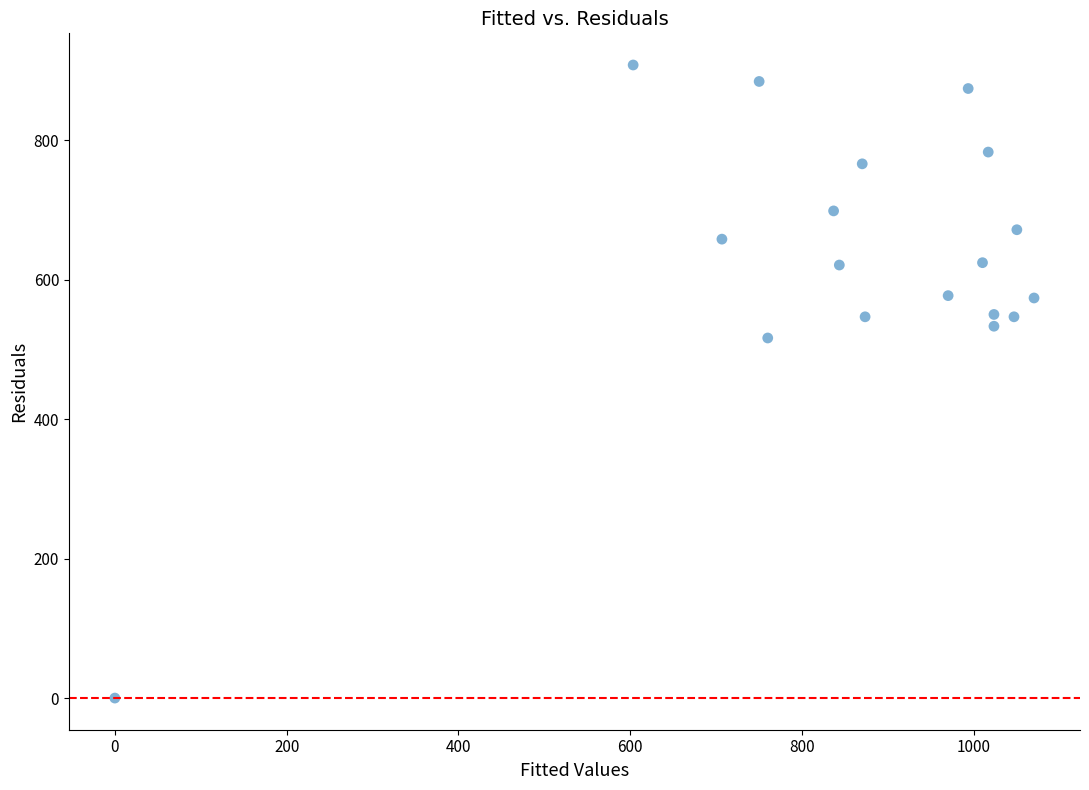

What is the range of X values (max minus min)?

1070.0